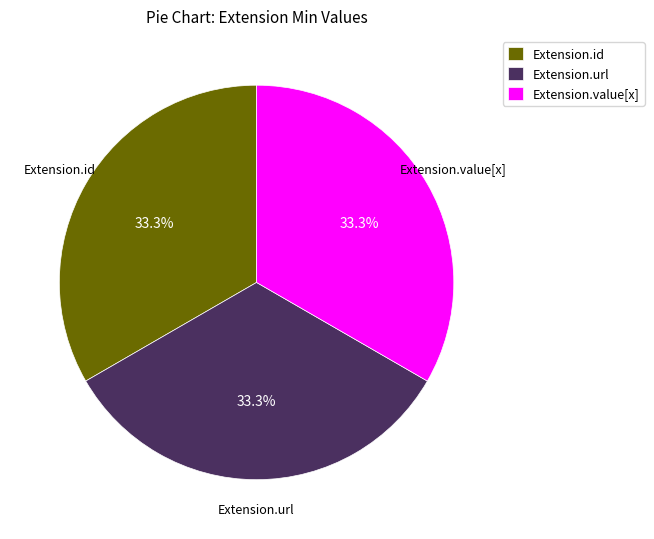

Approximately how many times larger is the value at Extension.id compared to Extension.value[x]?

1.0